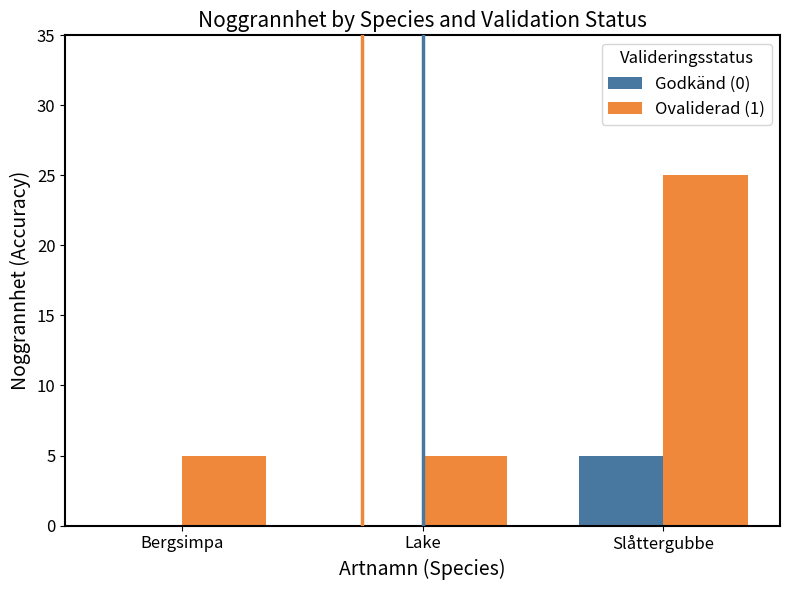

Which series has the largest range (max minus min)?

Ovaliderad (1)